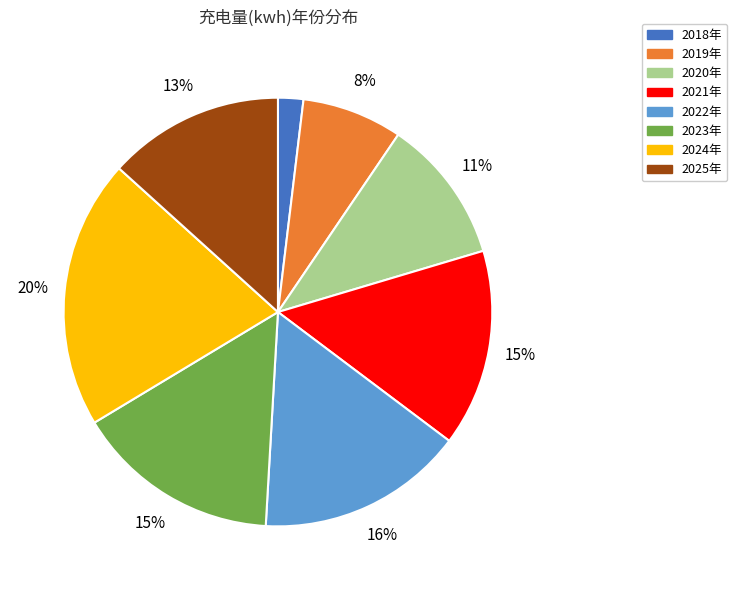

Combined, do 2021年 and 2024年 account for over 50%?

No